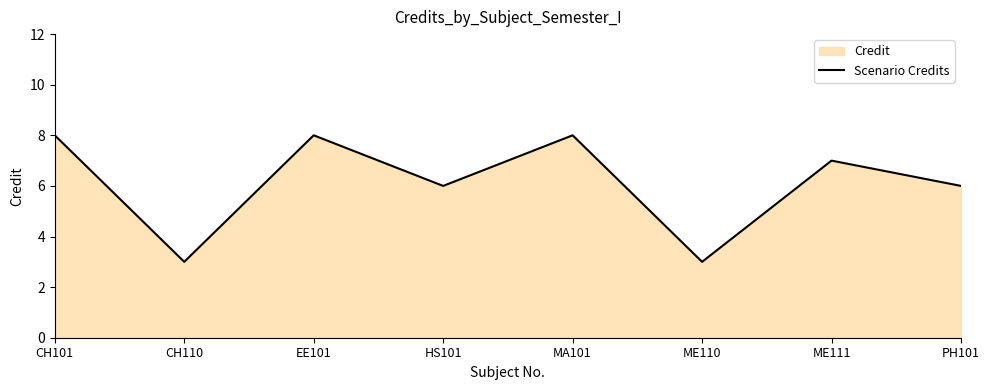

Count the values in the range 6 to 8.

6